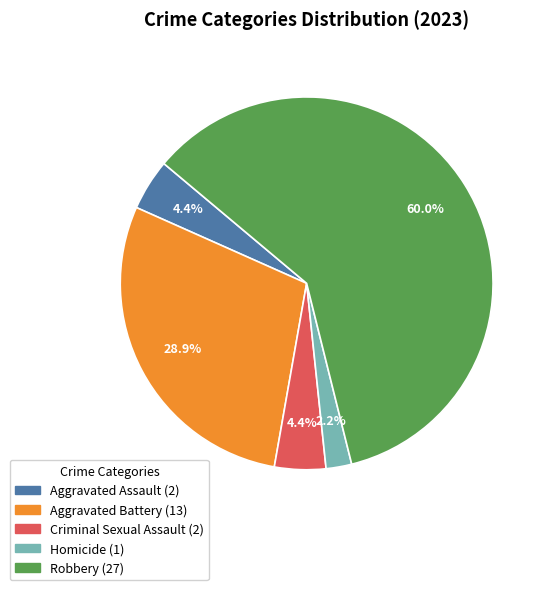

What percentage is the Homicide slice, to the nearest percent?

2%